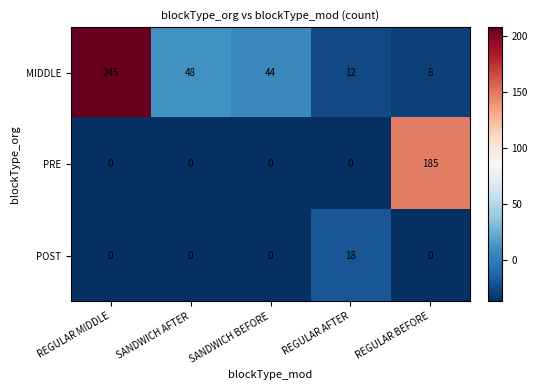

Which label corresponds to the largest value in the chart?

REGULAR MIDDLE